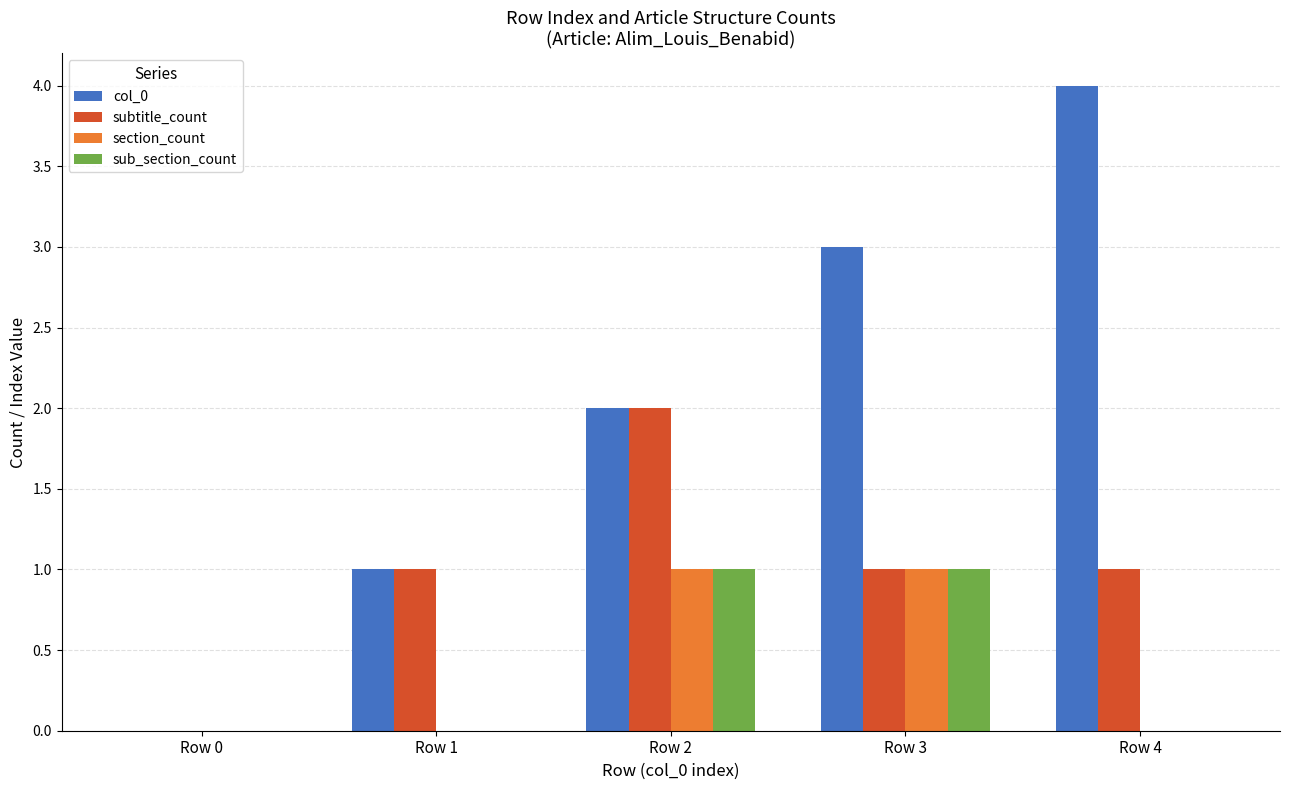

Which series has the largest range (max minus min)?

col_0